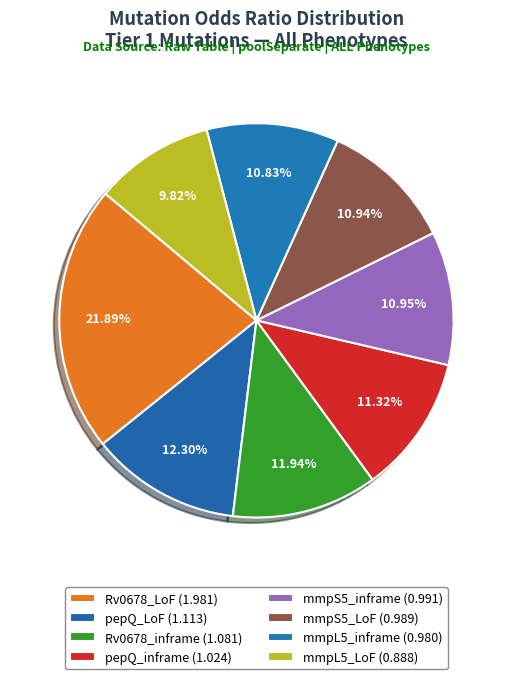

What percentage is NOT represented by mmpS5_inframe?

89.1%